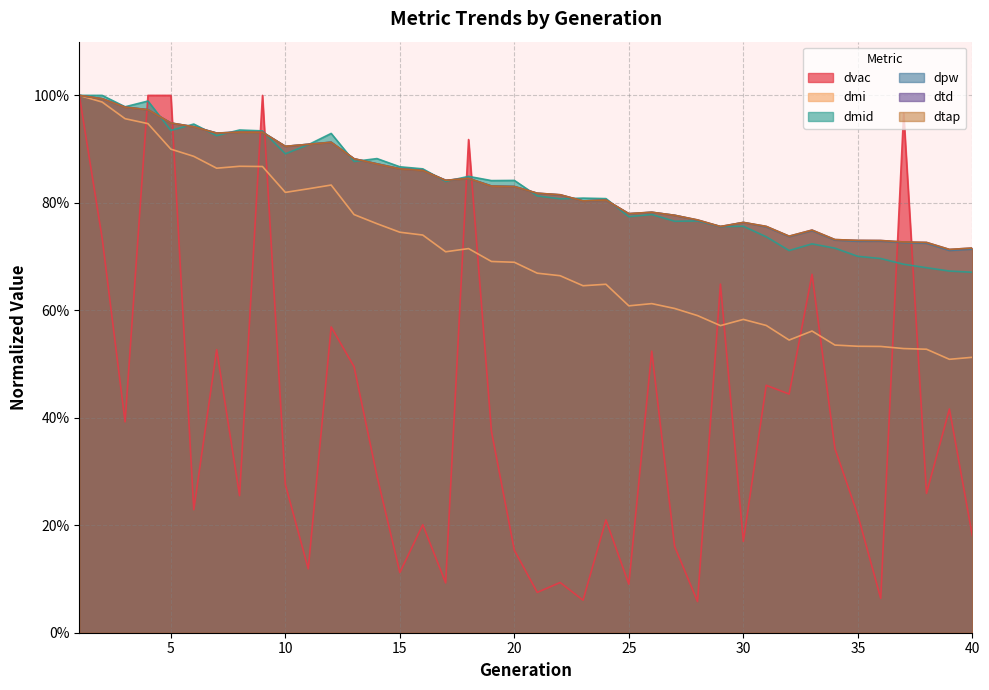

Which series has the largest range (max minus min)?

dvac